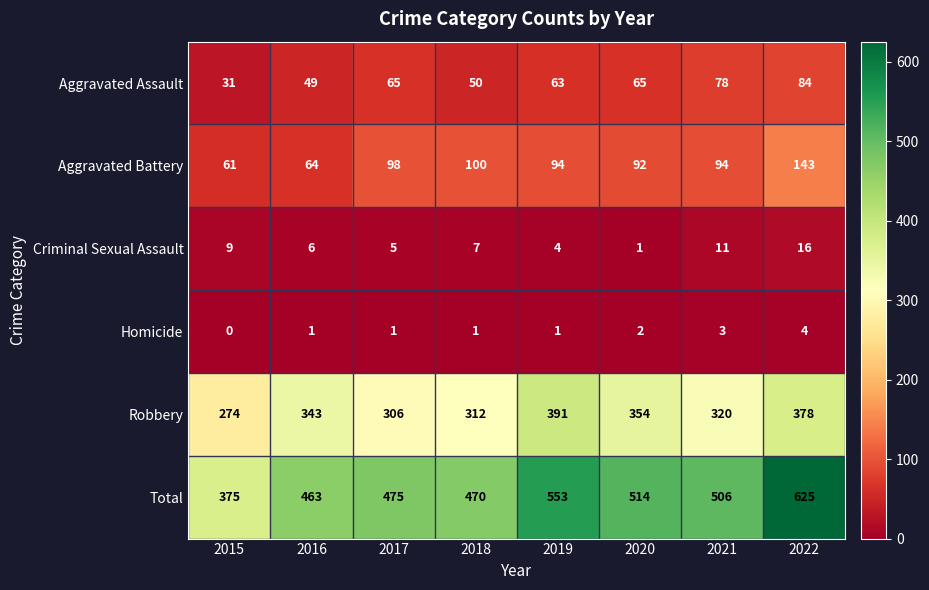

At which category is the sum across all series the highest?

2022